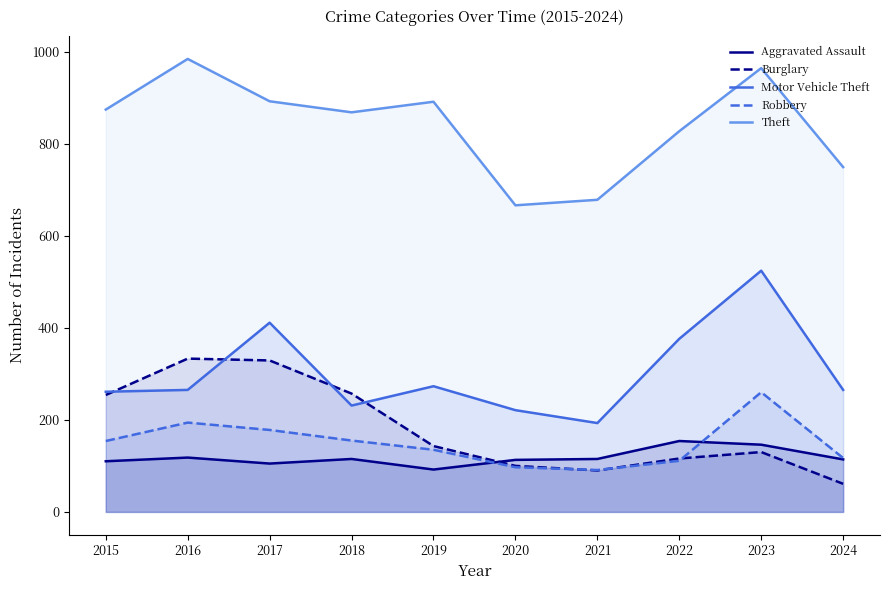

How many interior local valleys does the Robbery series have?

1